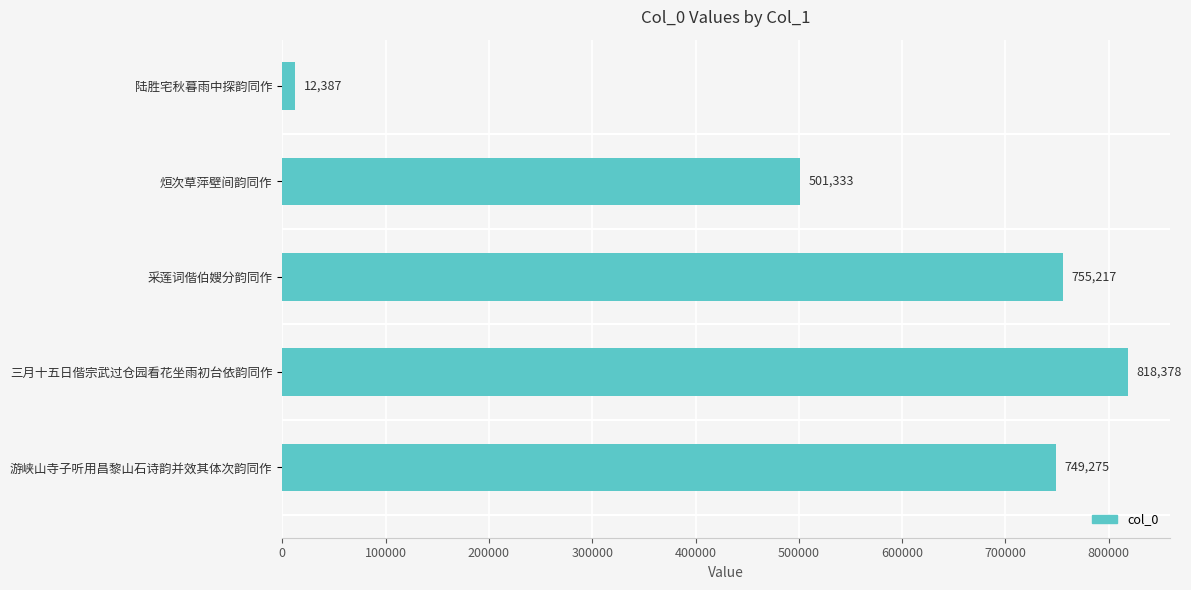

What is the value of the 4th bar from the top?

818378